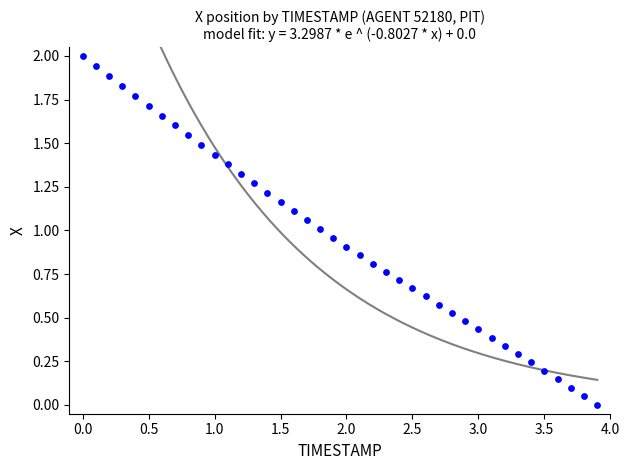

What is the range of Y values (max minus min)?

2.0